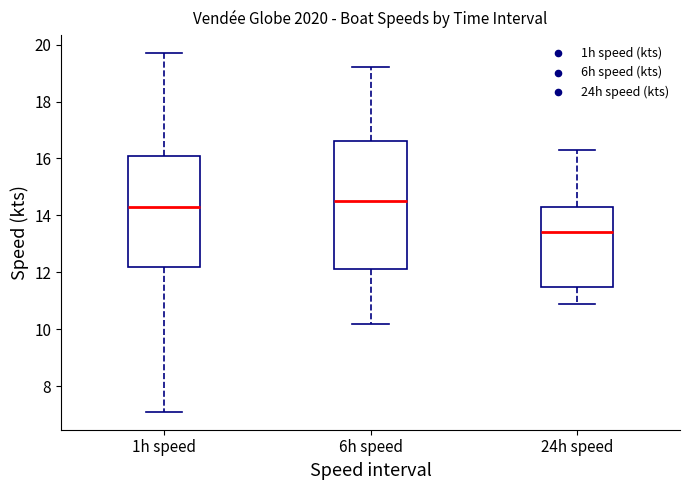

Reading left to right, read every box against the y-axis: the position of its median line, the range the box covers, and the ends of its whiskers. The values are not printed on the chart, so give them approximately, as read against the axis.

1h speed: median 14.4, box 12.2 to 16.2, whiskers 7.2 to 19.8
6h speed: median 14.6, box 12.2 to 16.6, whiskers 10.2 to 19.2
24h speed: median 13.4, box 11.6 to 14.4, whiskers 11.0 to 16.4